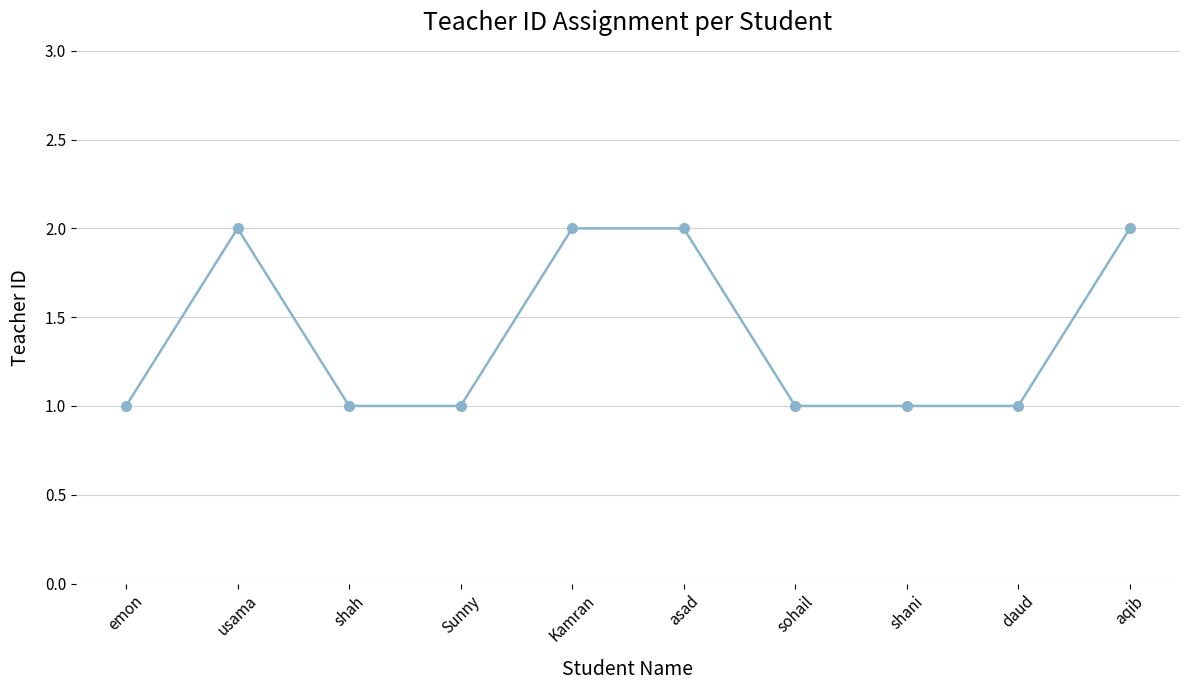

What value does the data have at aqib?

2